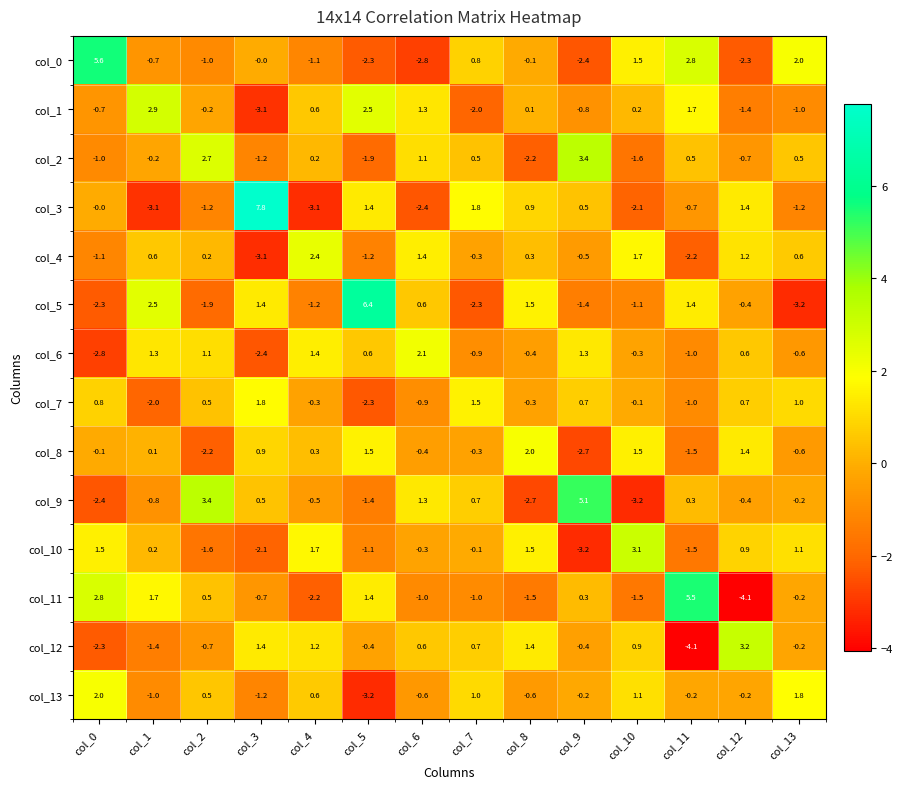

What is the difference between the maximum and minimum values in the col_2 series?

5.6